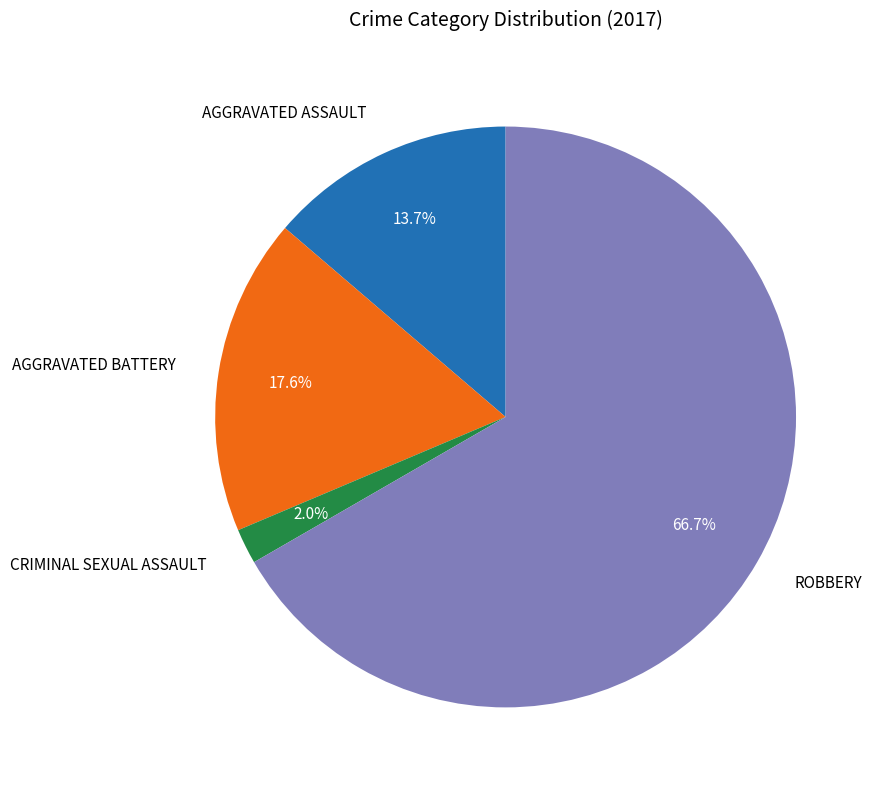

Is there any slice that represents more than half of the pie?

Yes